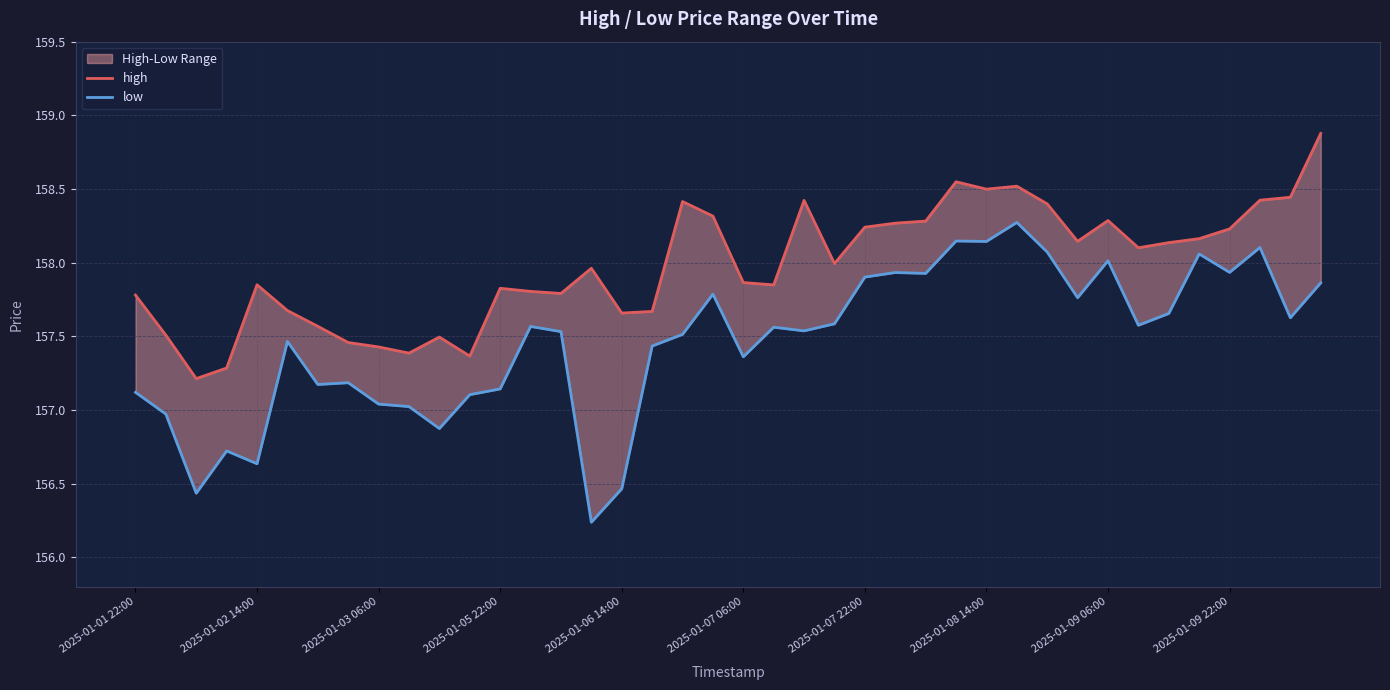

What is the minimum value shown in the chart?

156.2